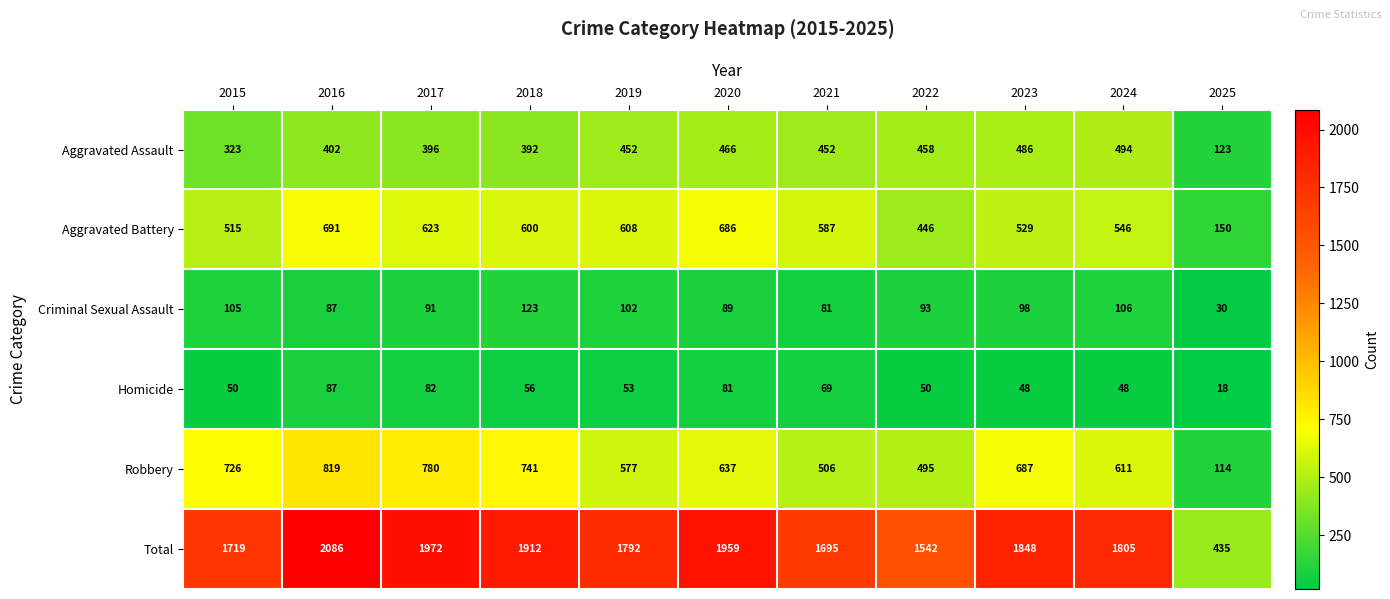

The Aggravated Assault series shows 651 at 2016. True or false?

False